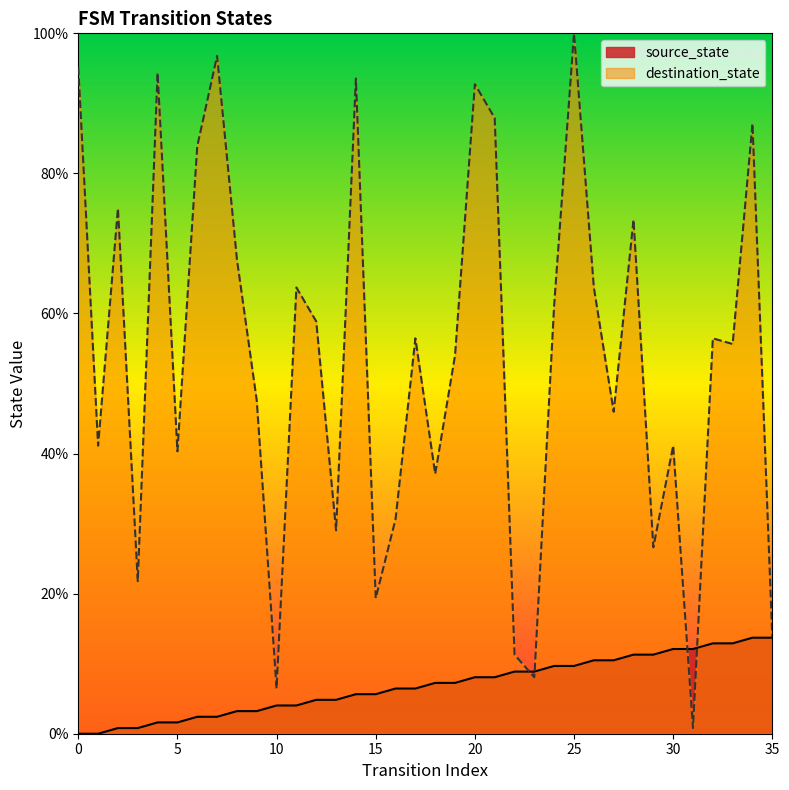

What is the average value of the destination_state series?

53.9